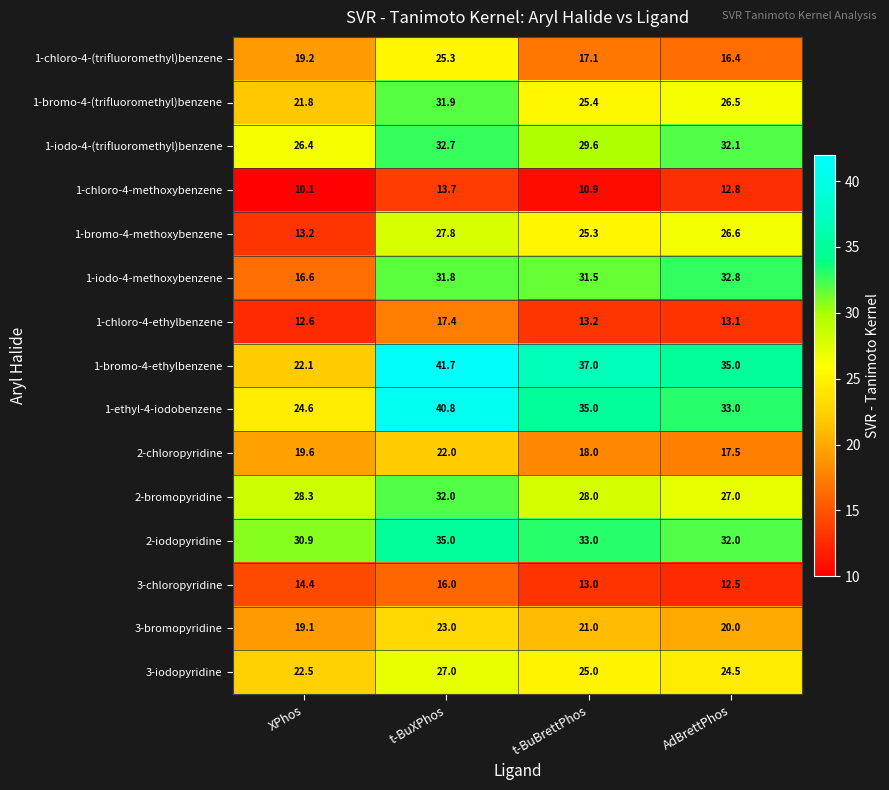

Rank the series by their maximum value, from lowest to highest.

1-chloro-4-methoxybenzene, 3-chloropyridine, 1-chloro-4-ethylbenzene, 2-chloropyridine, 3-bromopyridine, 1-chloro-4-(trifluoromethyl)benzene, 3-iodopyridine, 1-bromo-4-methoxybenzene, 1-bromo-4-(trifluoromethyl)benzene, 2-bromopyridine, 1-iodo-4-(trifluoromethyl)benzene, 1-iodo-4-methoxybenzene, 2-iodopyridine, 1-ethyl-4-iodobenzene, 1-bromo-4-ethylbenzene